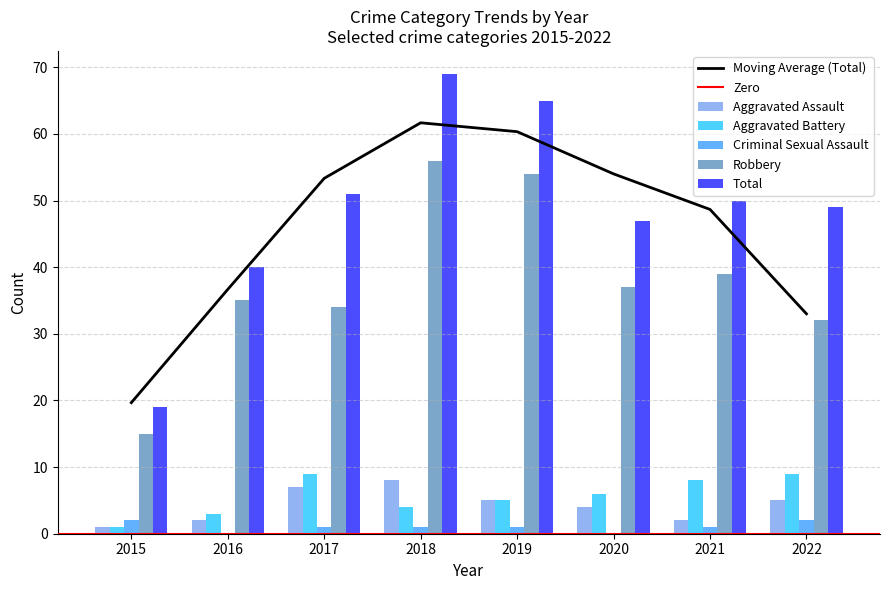

What is the average value of the Aggravated Battery series?

6